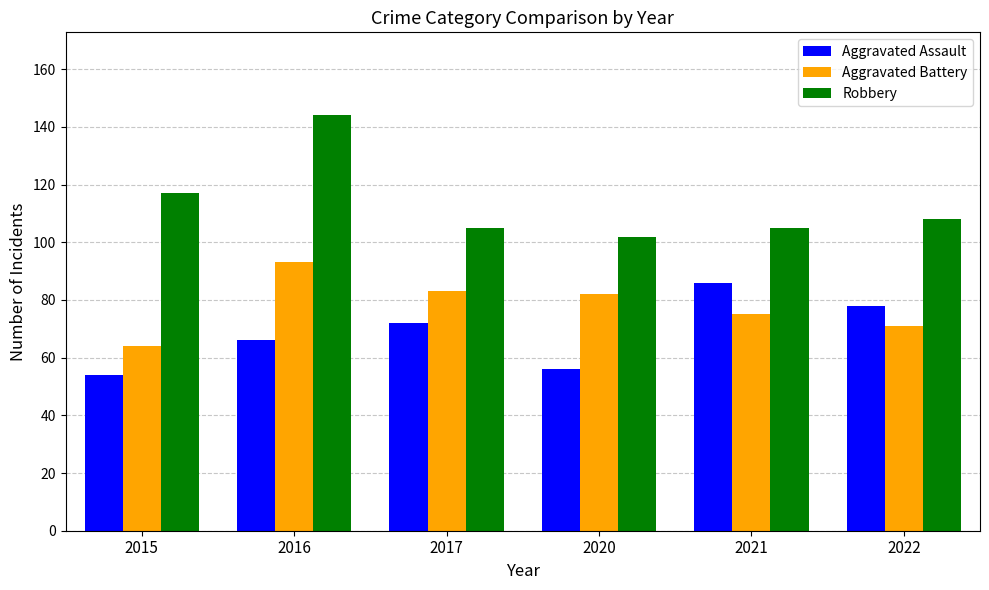

Reading left to right, extract all data points from this chart.

Aggravated Assault: 2015=54	2016=66	2017=72	2020=56	2021=86	2022=78
Aggravated Battery: 2015=64	2016=93	2017=83	2020=82	2021=75	2022=71
Robbery: 2015=117	2016=144	2017=105	2020=102	2021=105	2022=108